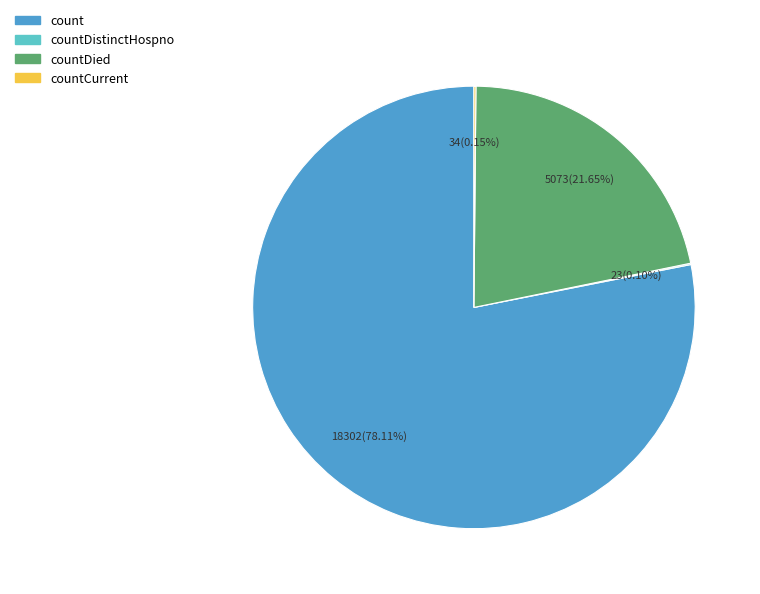

Does any single category account for the majority?

Yes